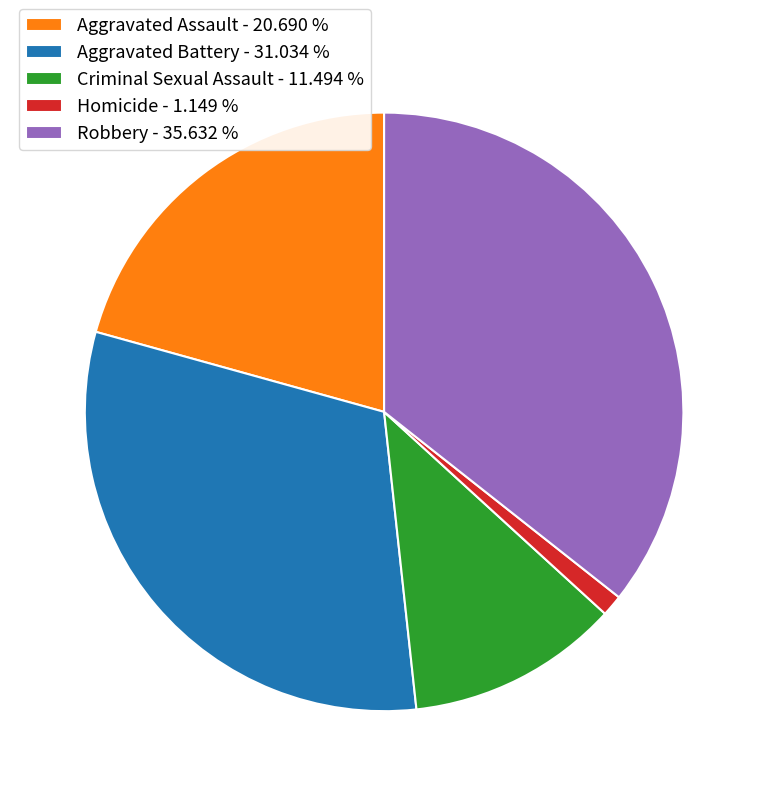

Is it true that Robbery is 36% of the pie?

True